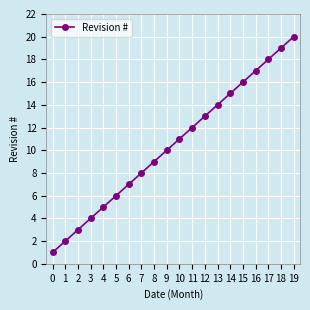

Does the chart have visible grid lines?

Yes